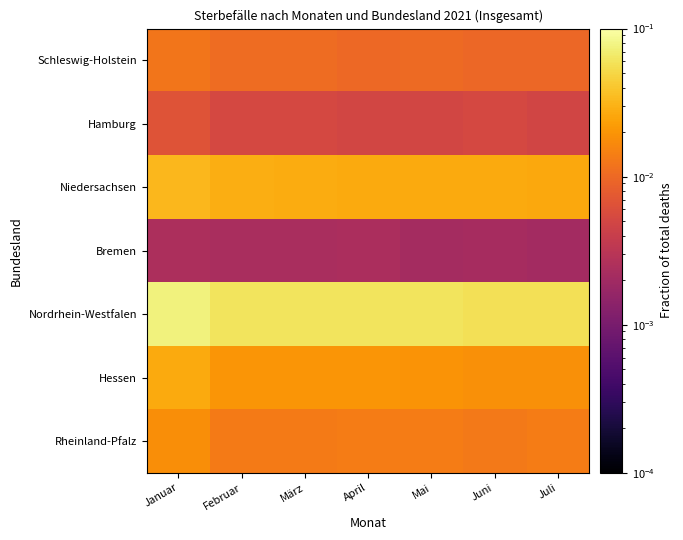

What is the greatest value displayed?

0.1